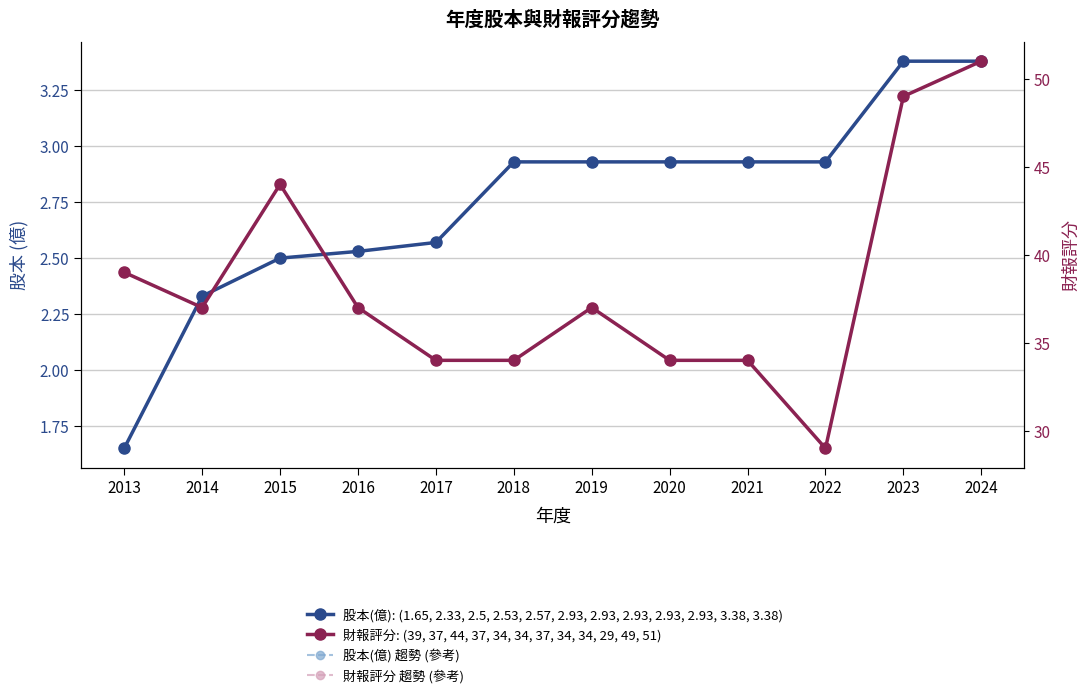

At which category is the sum across all series the highest?

2024